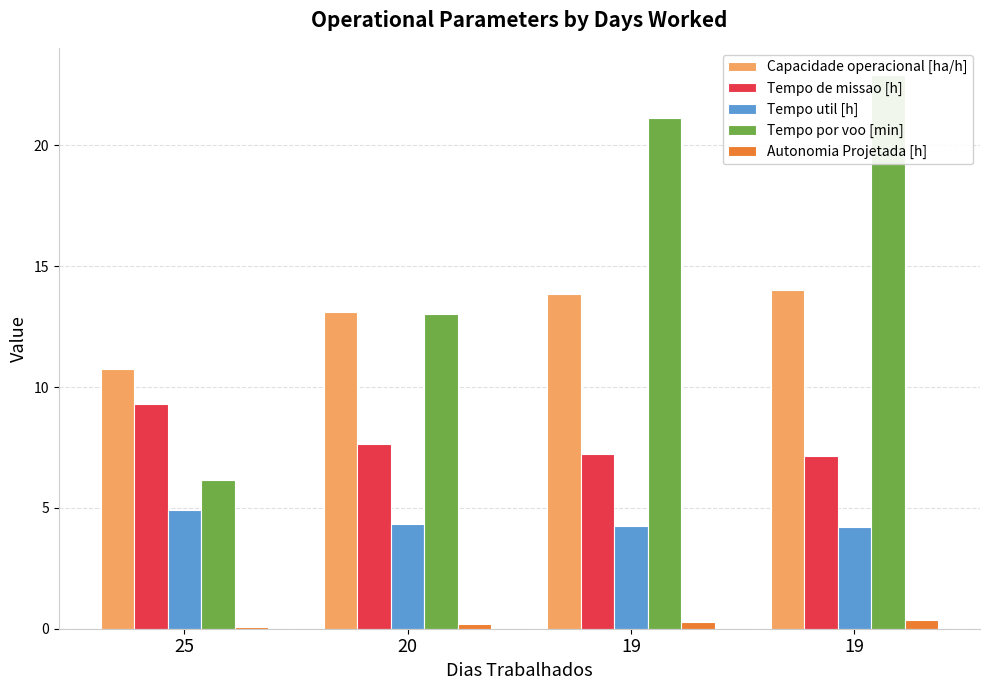

At which label does Autonomia Projetada [h] reach its minimum?

25